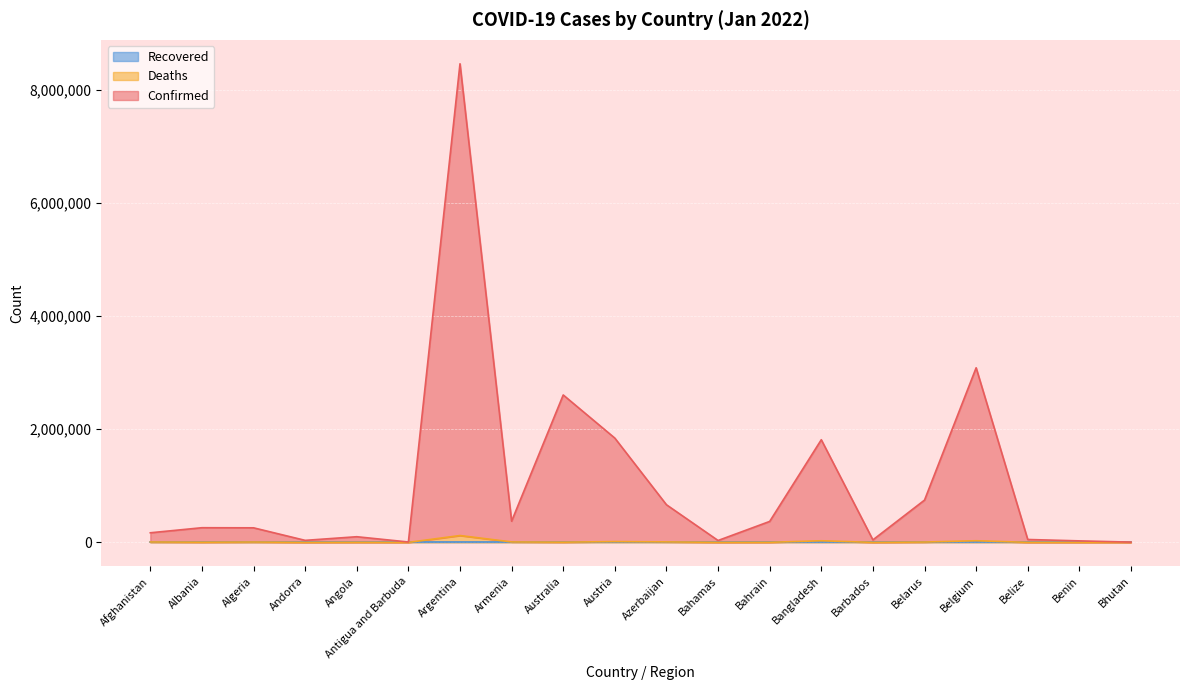

Which series has the largest range (max minus min)?

Confirmed